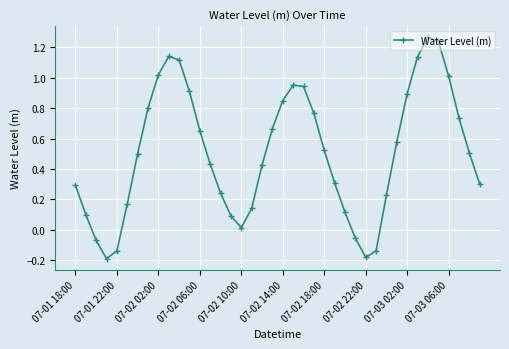

What is the sum of all values?

20.3